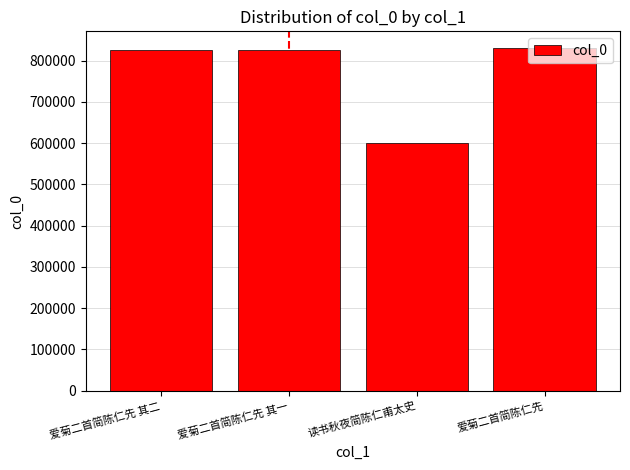

How many data points are less than 825501?

2